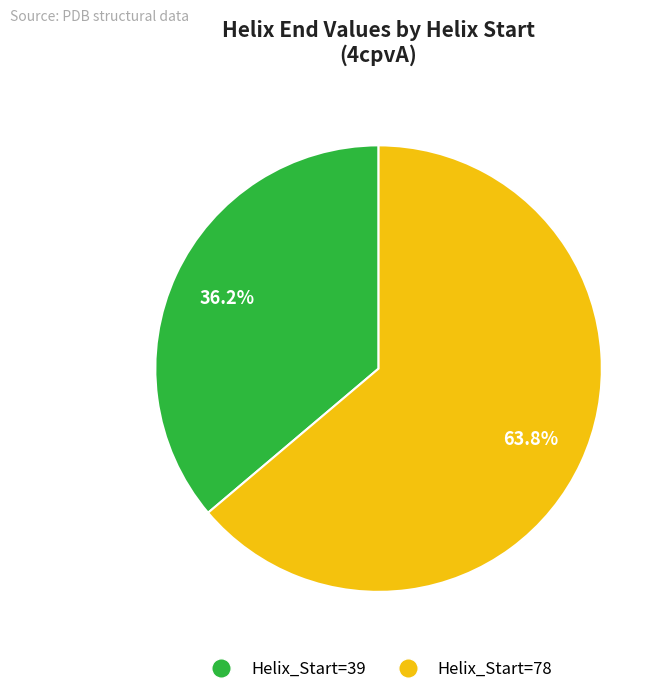

Is there any slice that represents more than half of the pie?

Yes